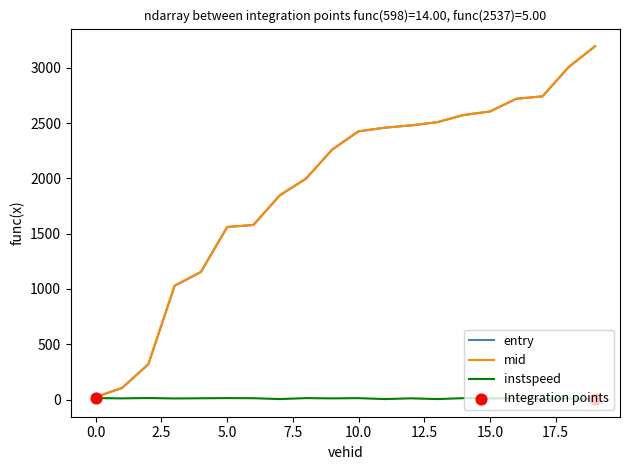

What is the maximum value for mid?

3194.1